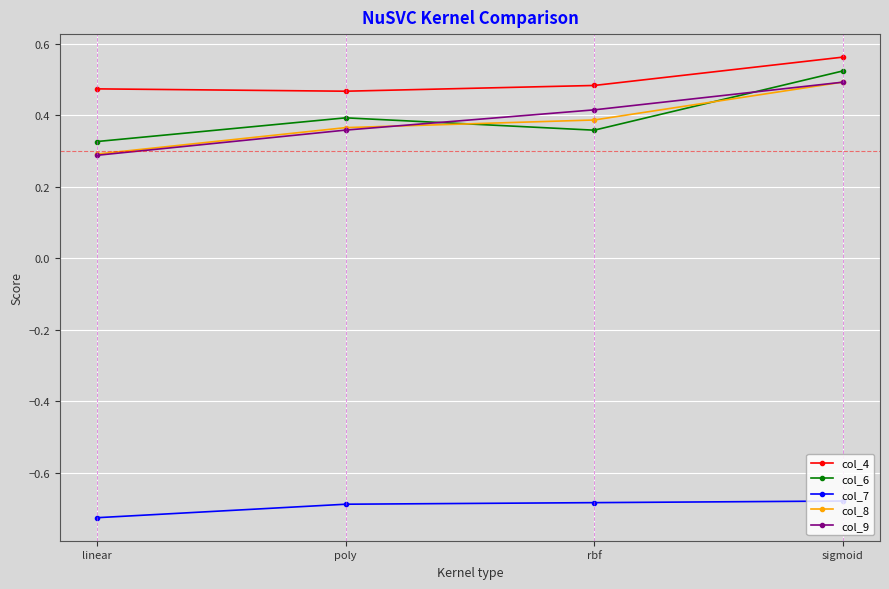

What is the label of the 3rd point from the left?

rbf